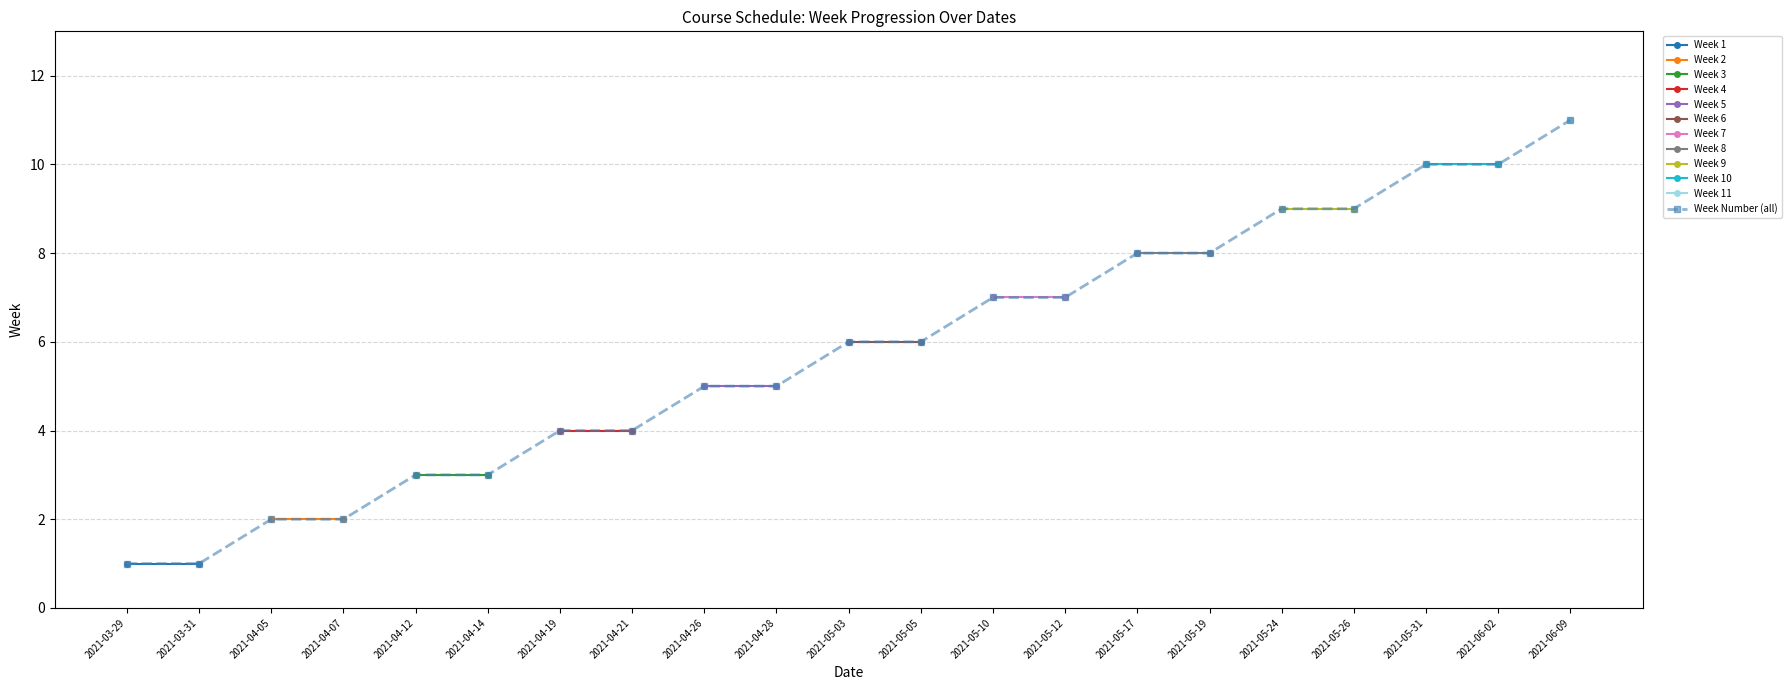

The chart shows a value of 15 at 2021-05-24. True or false?

False